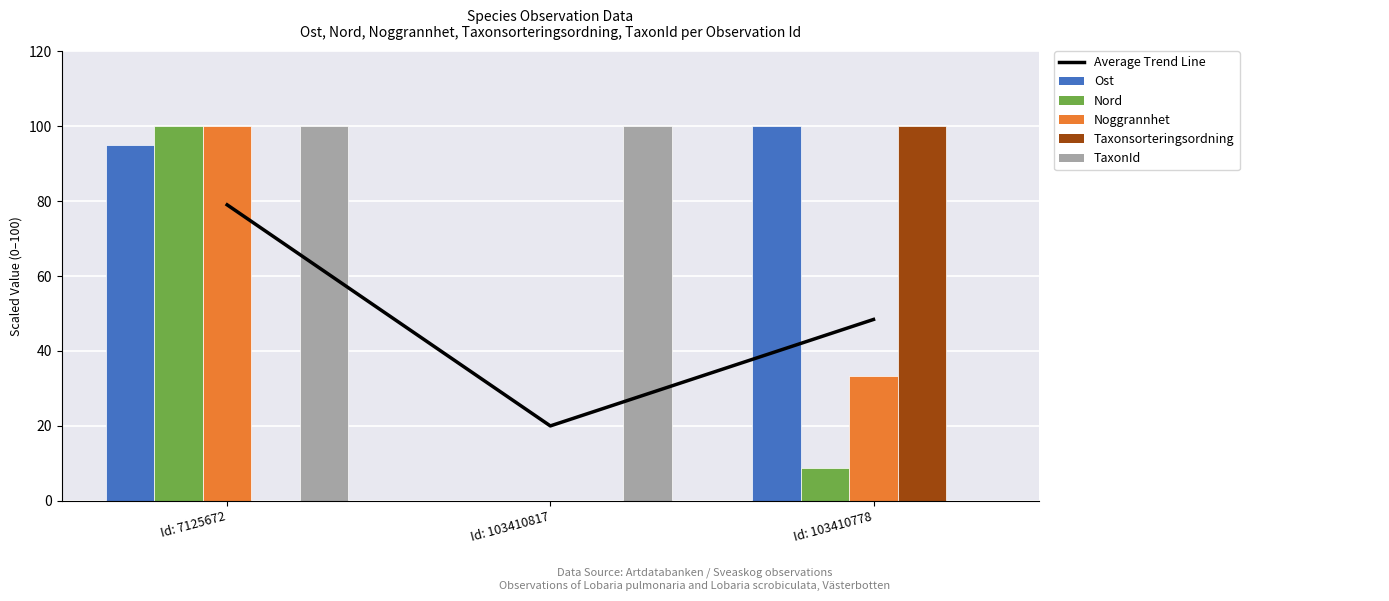

What is the label of the 2nd bar from the left?

Id: 103410817